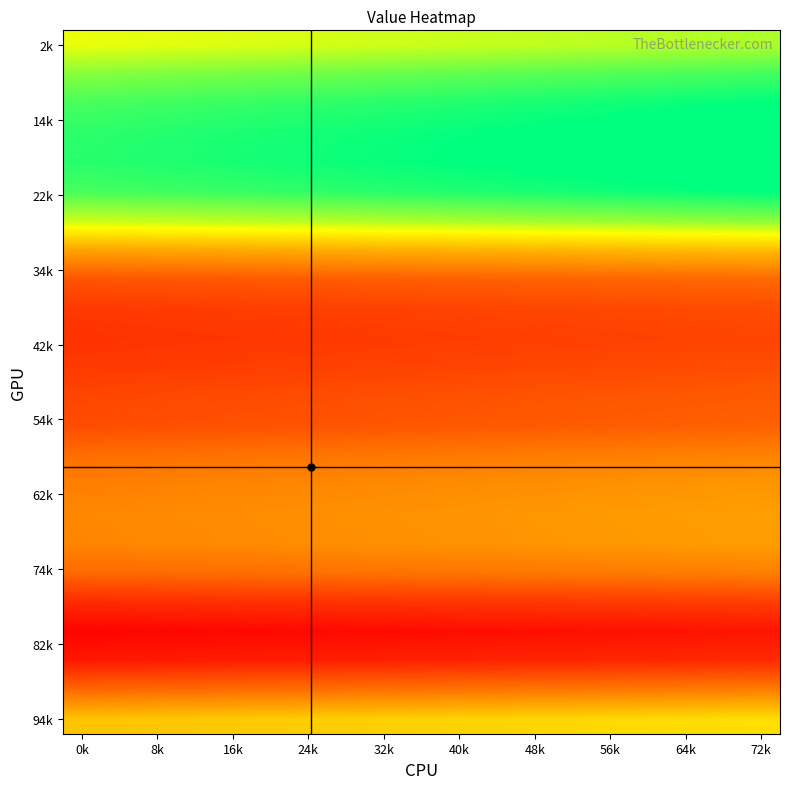

How many series are shown in this chart?

24